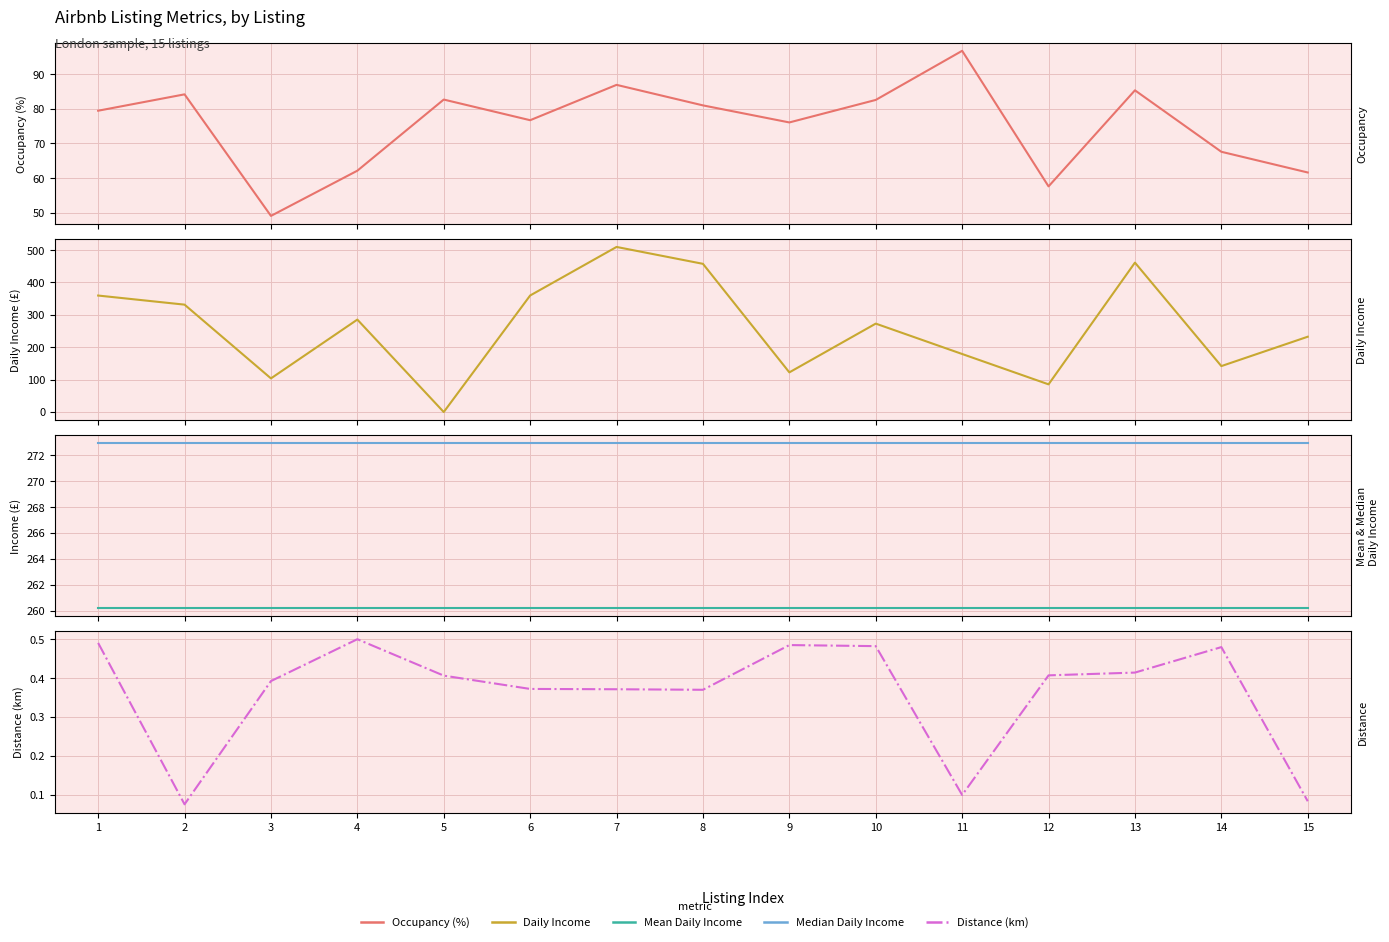

What is the value of the Distance (km) point at the 4th from the left?

0.5